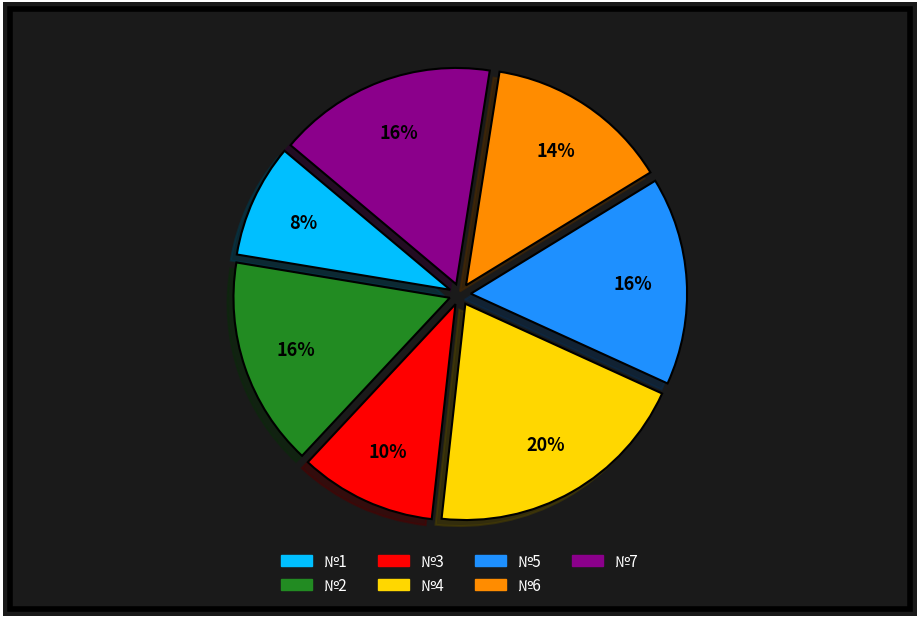

Which category has the smallest portion of the pie?

№1